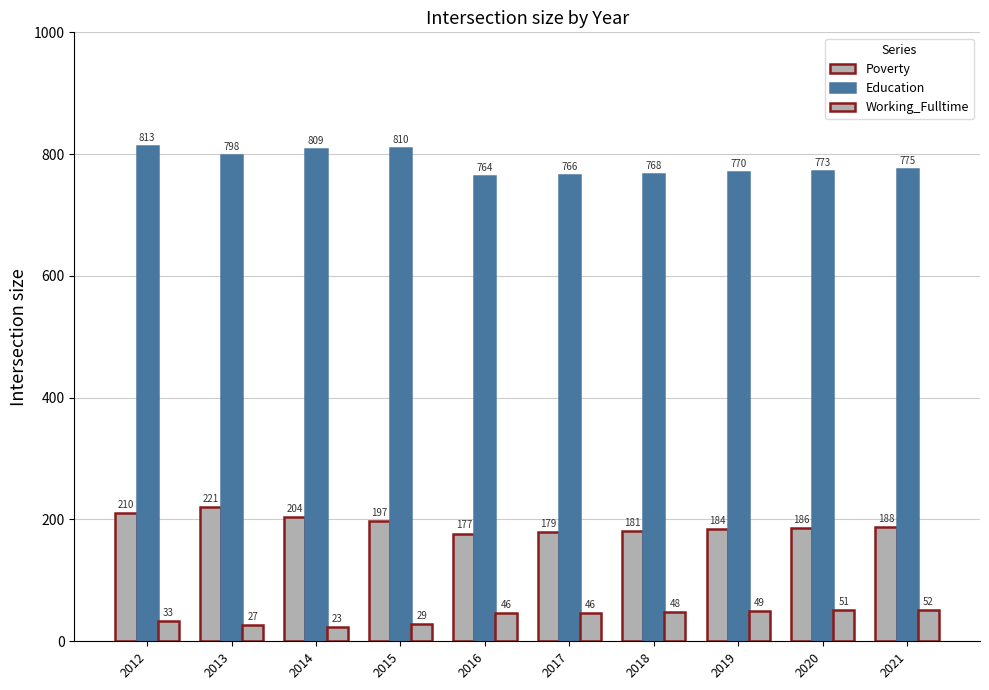

Is it true that Working_Fulltime equals 75 at 2016?

False